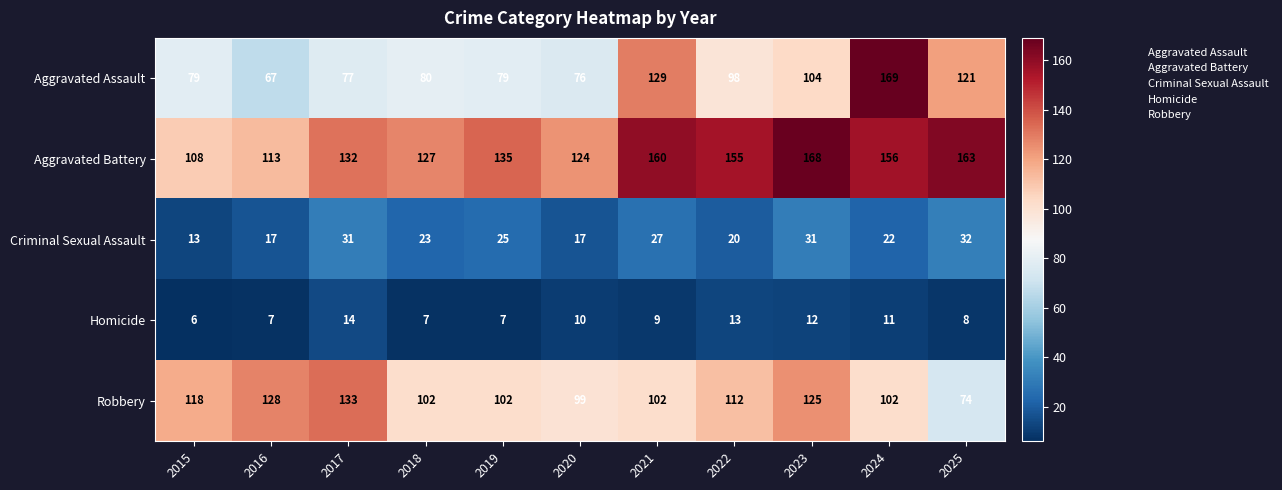

What is the greatest value displayed?

169